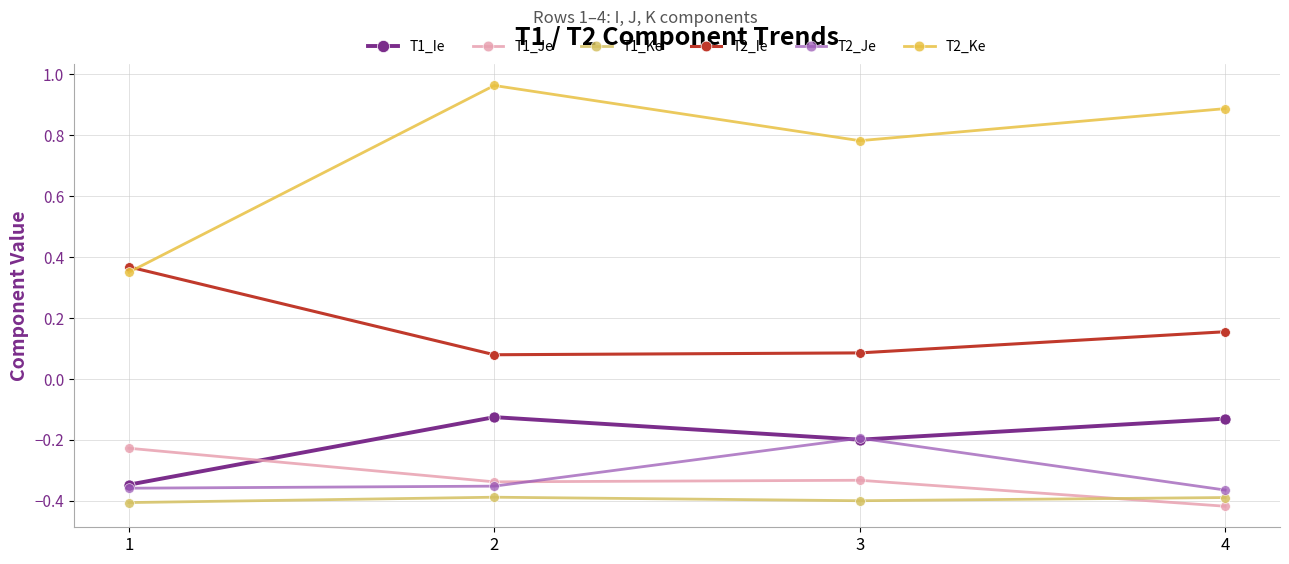

Which series has the largest total across all categories?

T2_Ke